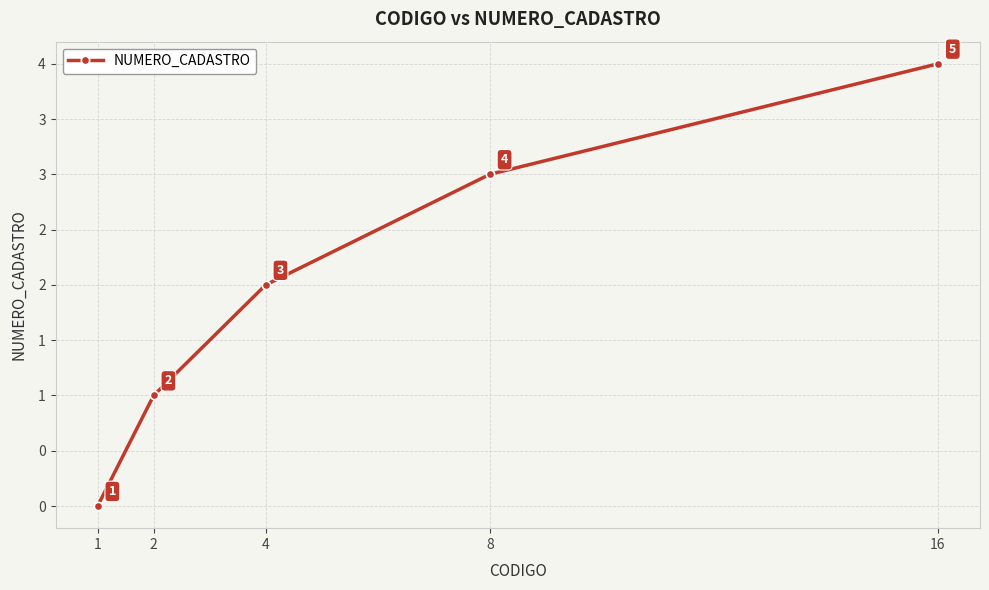

Reading left to right, list all the values displayed in this chart.

1=0	2=1	4=2	8=3	16=4